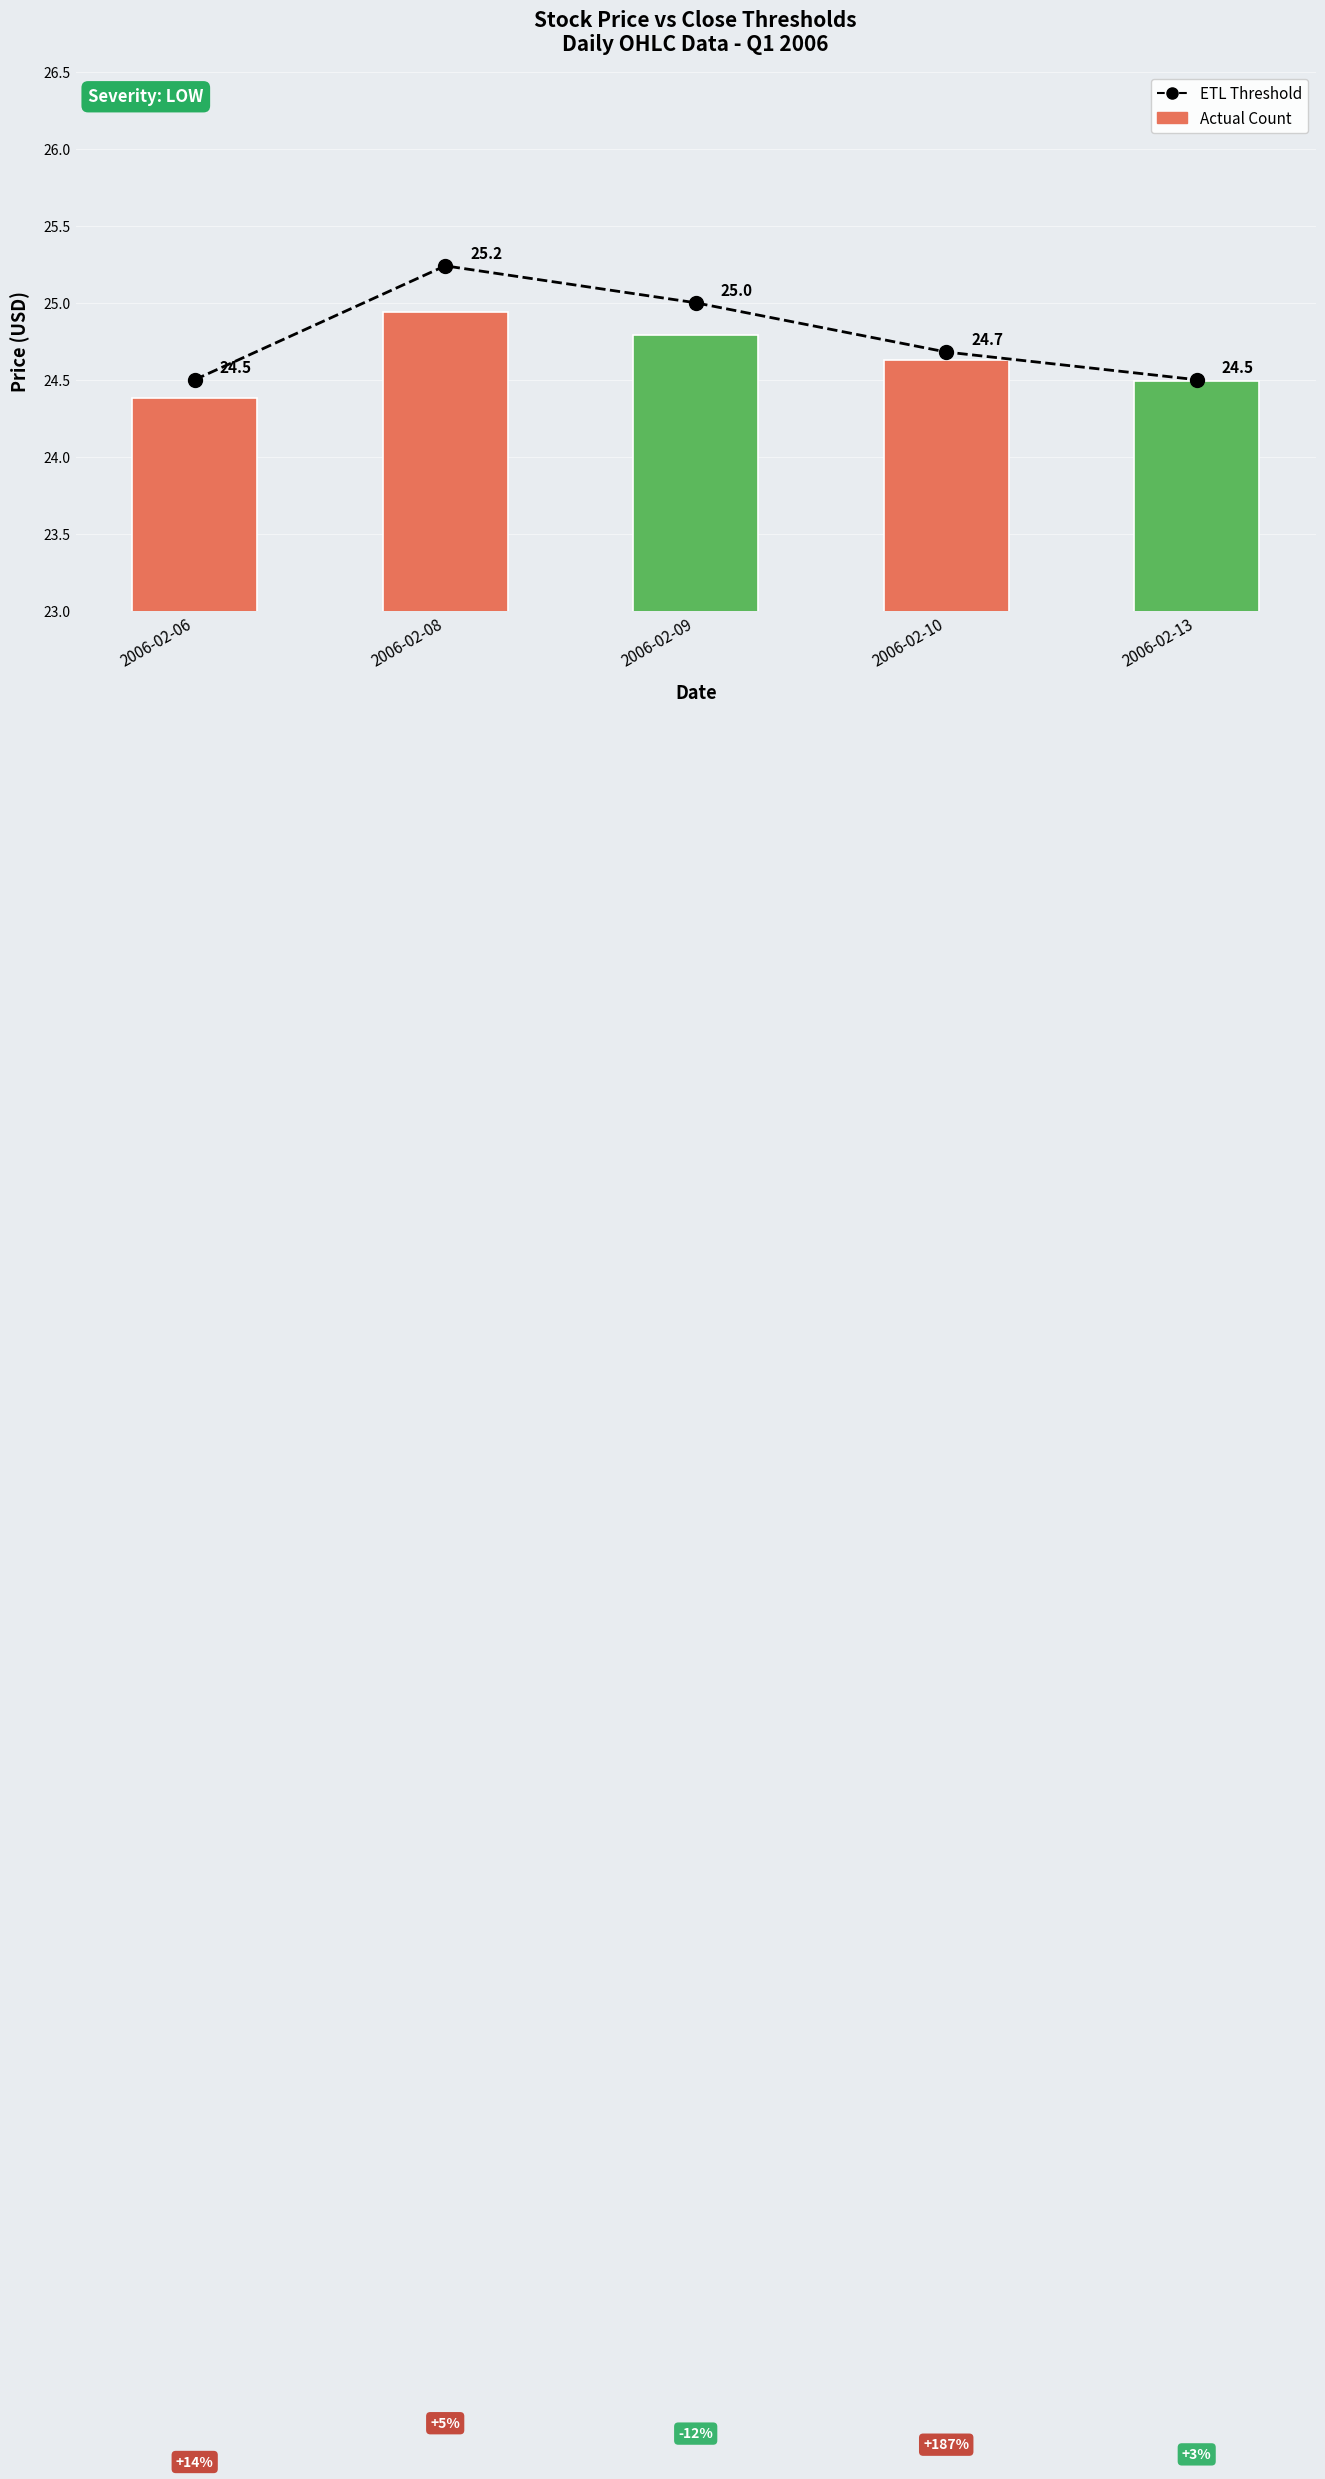

At which label is Actual Count closest to 24?

2006-02-06